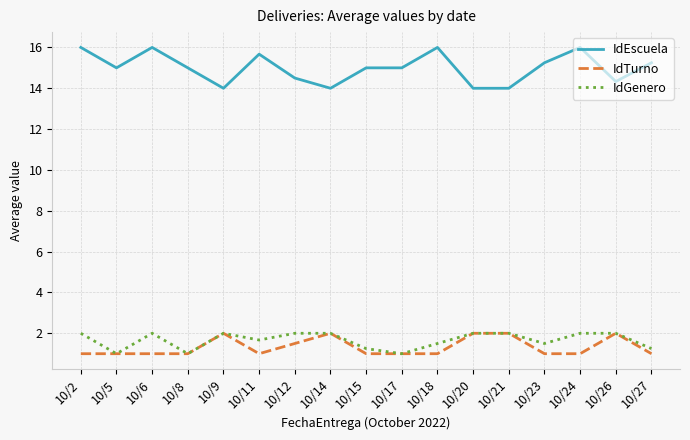

What is the minimum value shown in the chart?

1.0